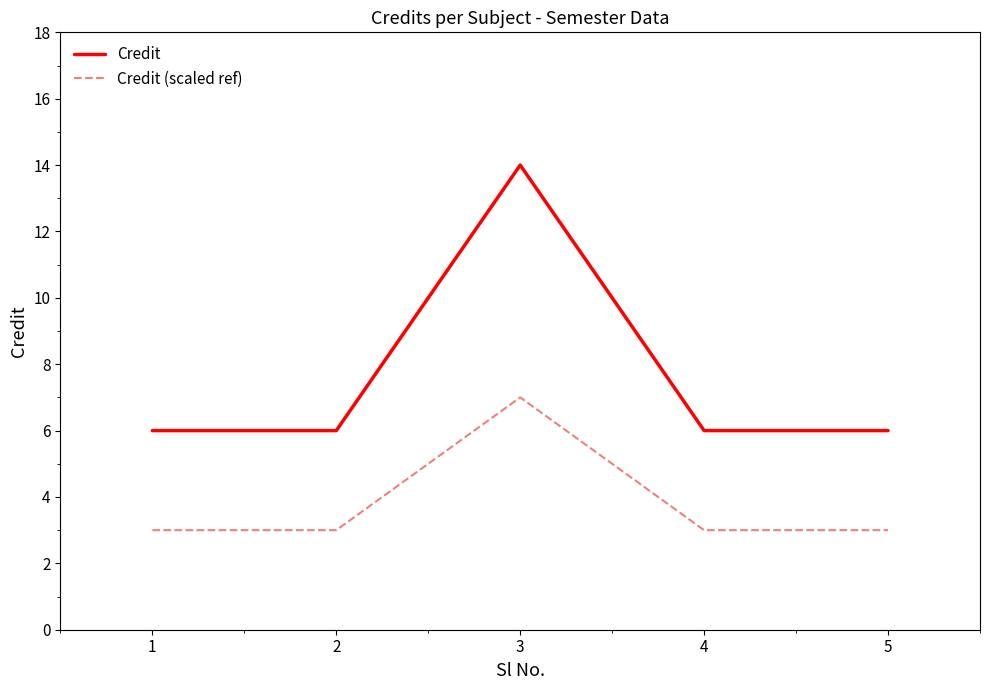

Which series has the largest range (max minus min)?

Credit